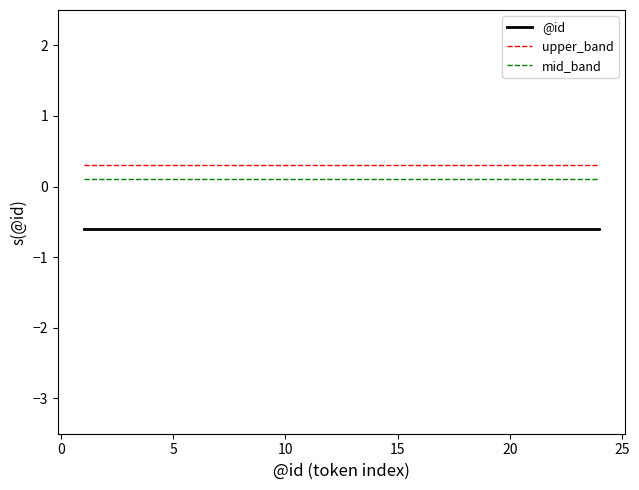

True or false: upper_band and @id cross at least once.

False